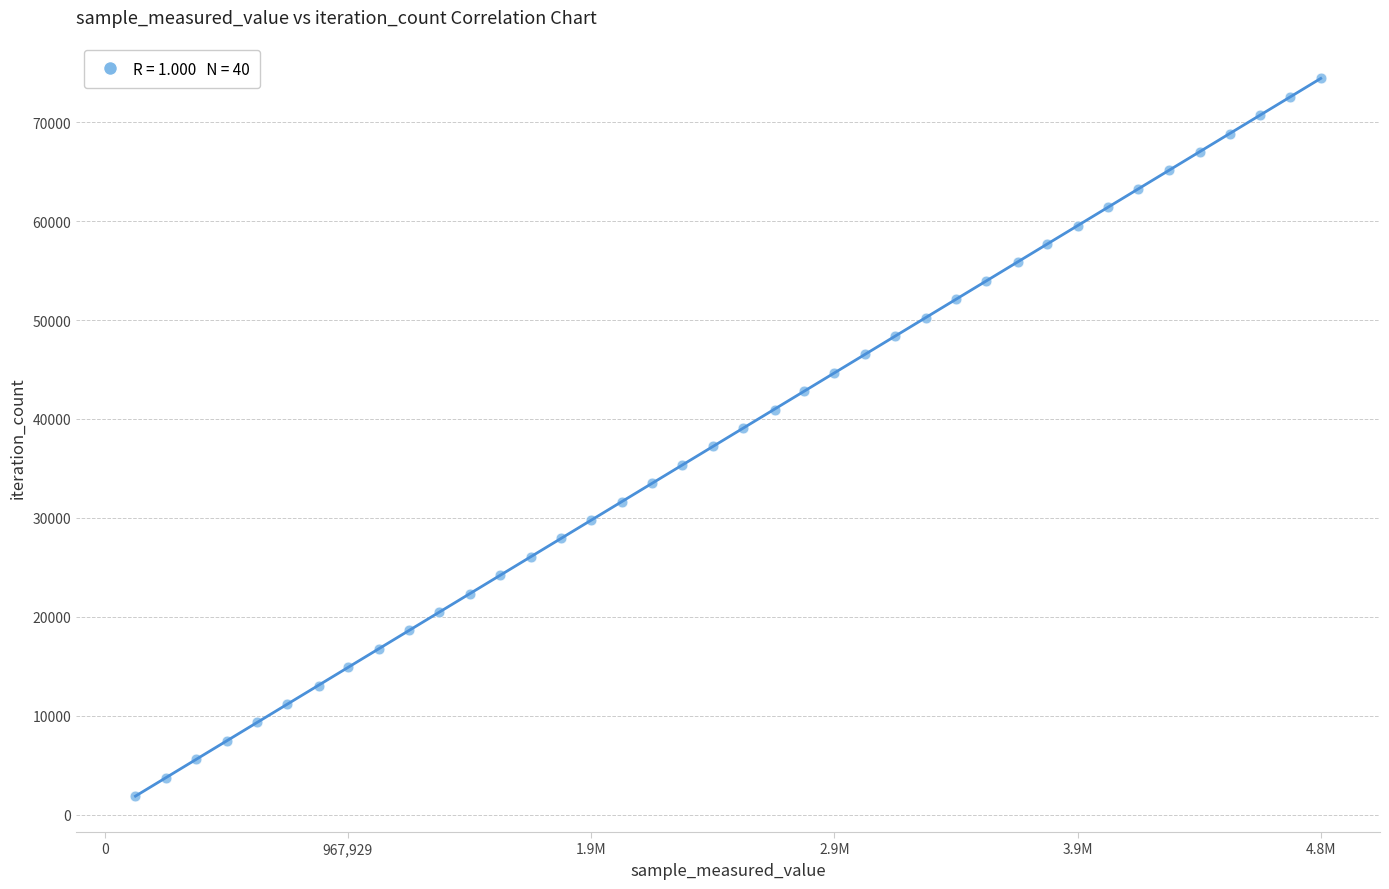

What is the range of X values (max minus min)?

4717635